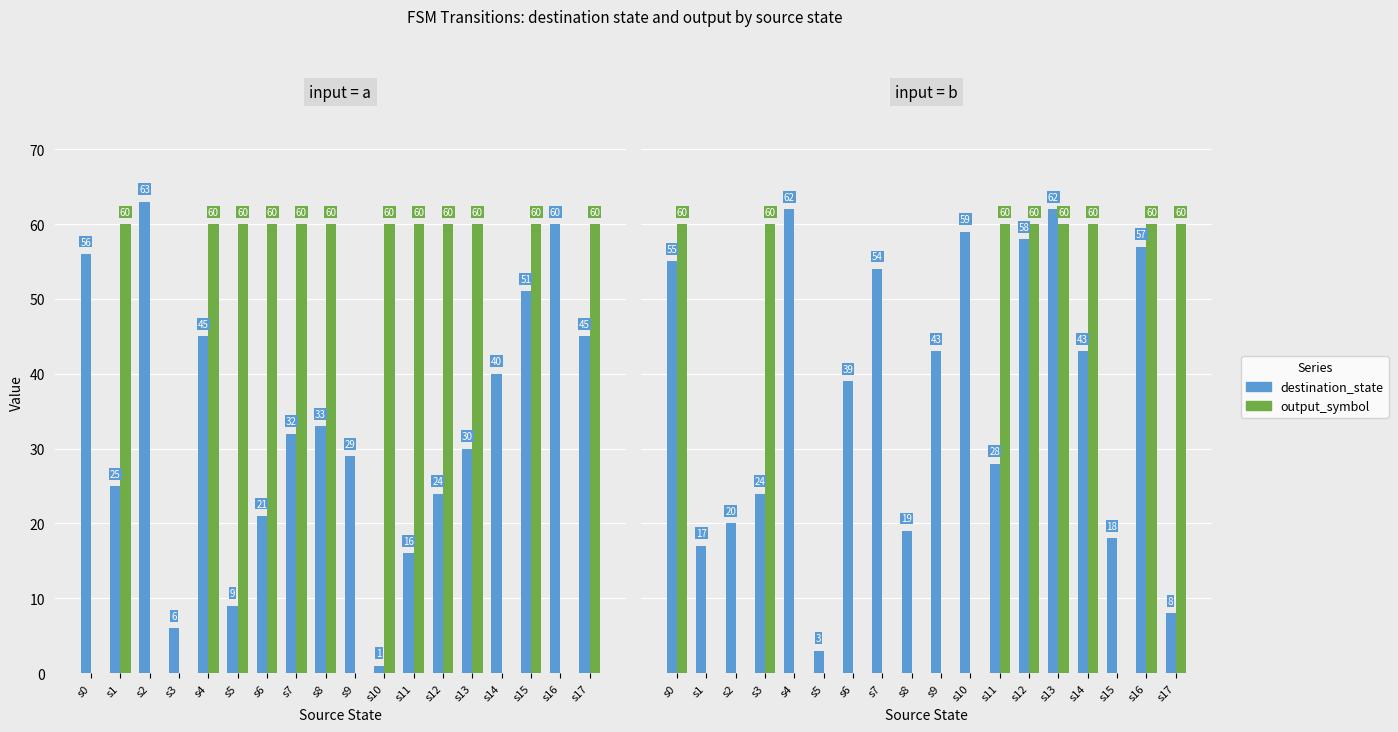

How many groups of bars are there?

18